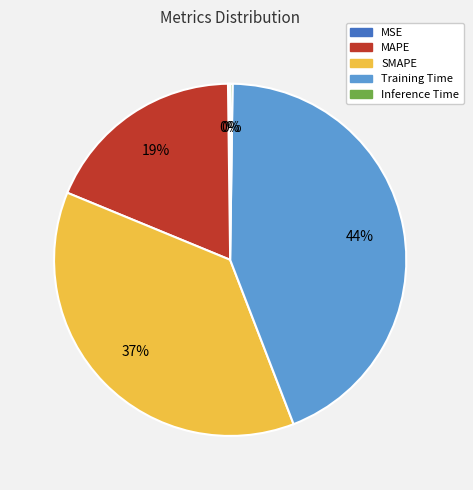

Is it true that SMAPE is 37% of the pie?

True